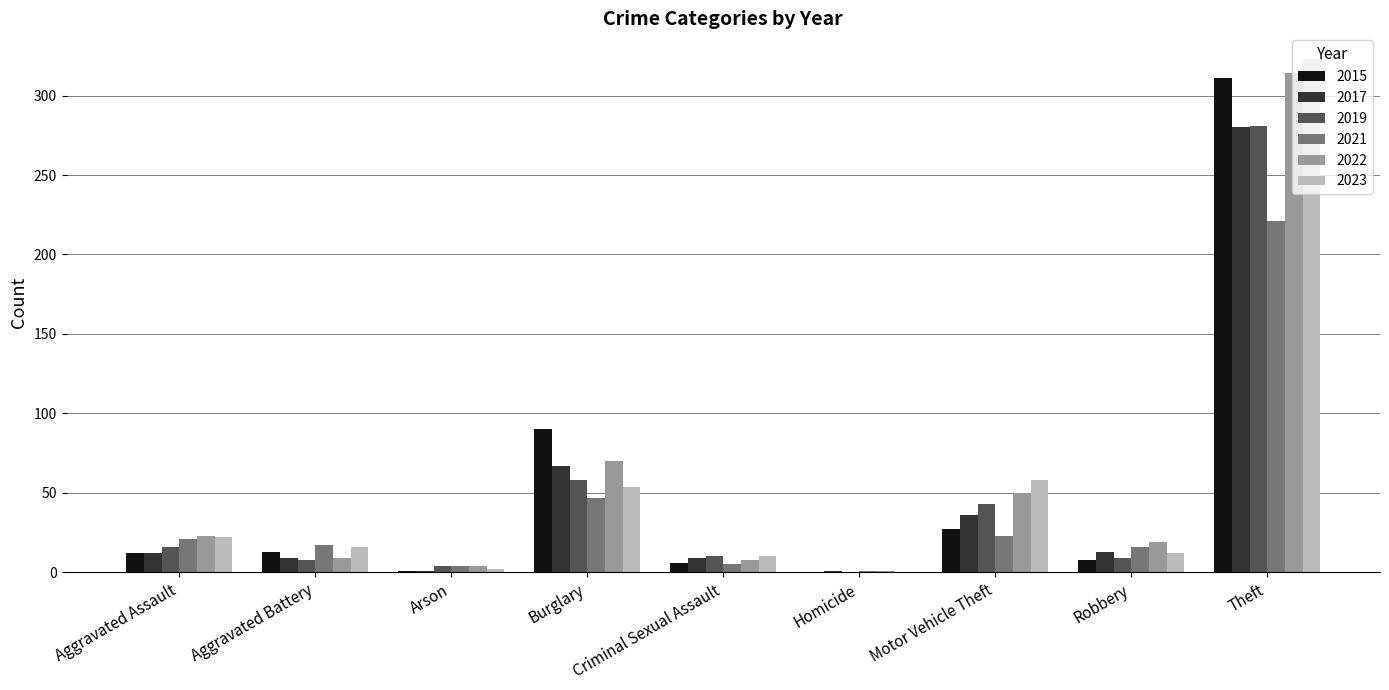

Is the value of 2022 at Aggravated Assault greater than the value of 2021 at Burglary?

No